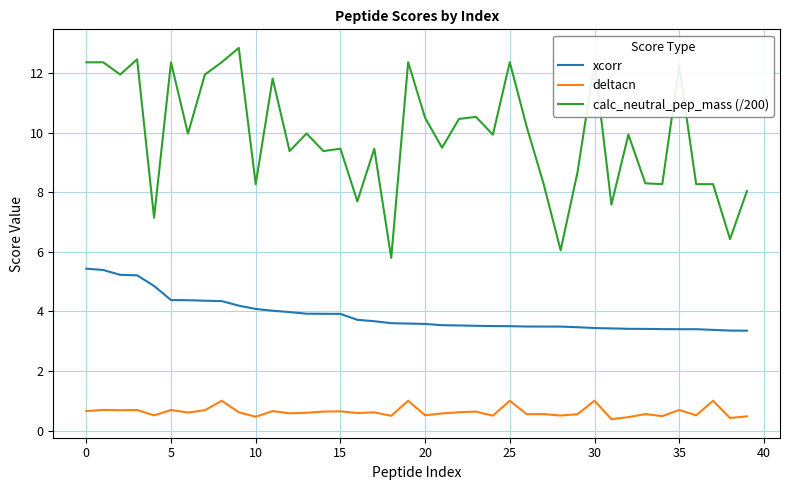

Which series has the widest spread of values?

calc_neutral_pep_mass (/200)